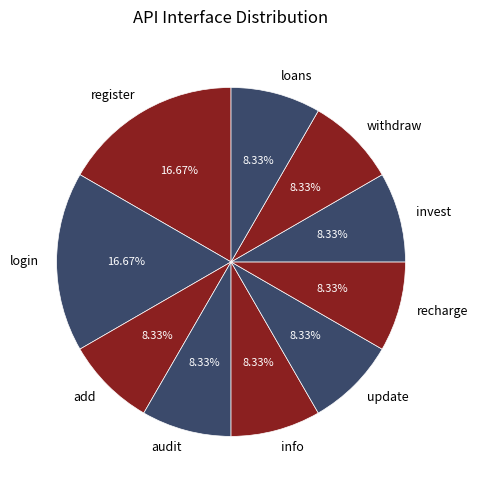

Does any single category account for the majority?

No